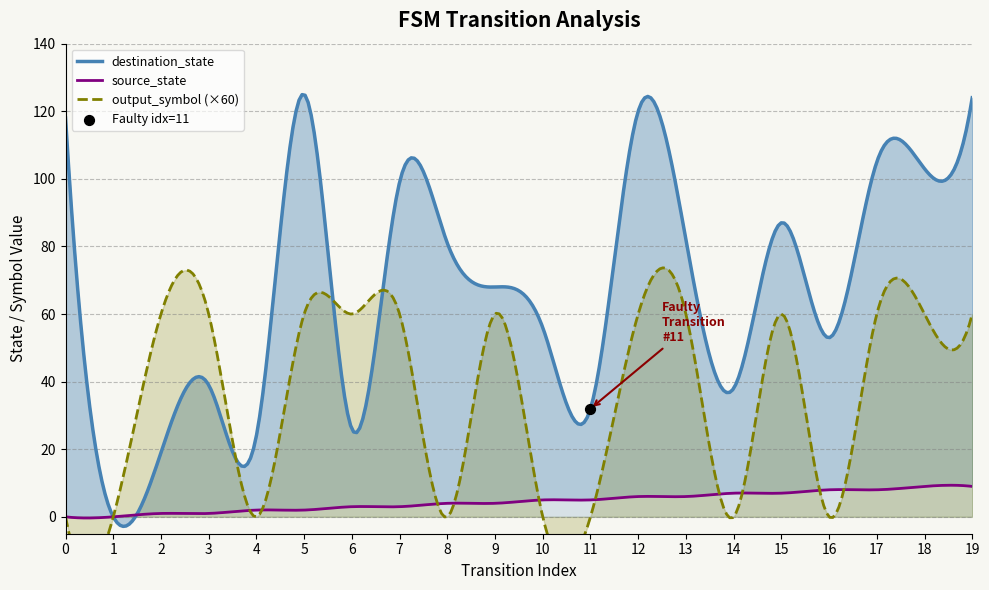

What are all the series names shown in the legend?

source_state, destination_state, output_symbol